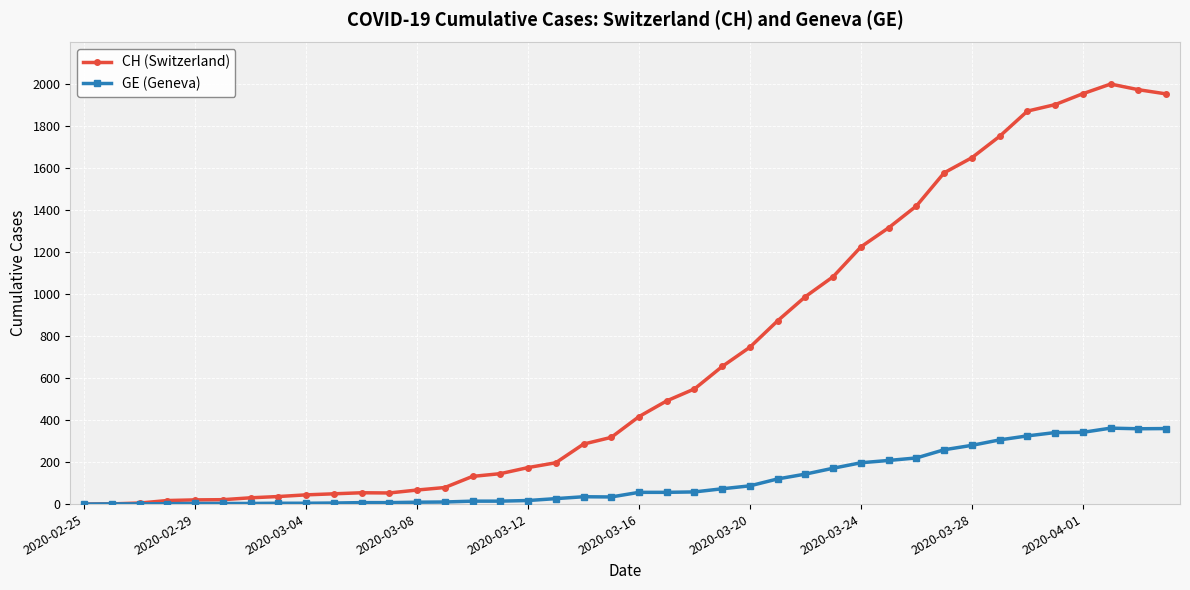

Which series has the largest total across all categories?

CH (Switzerland)